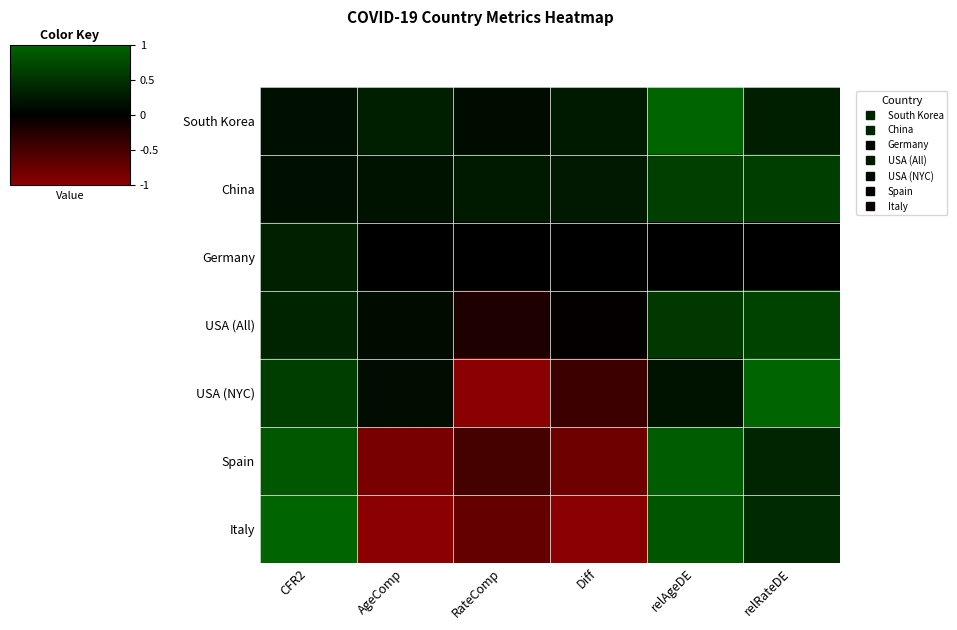

At which category is the sum across all series the highest?

relAgeDE